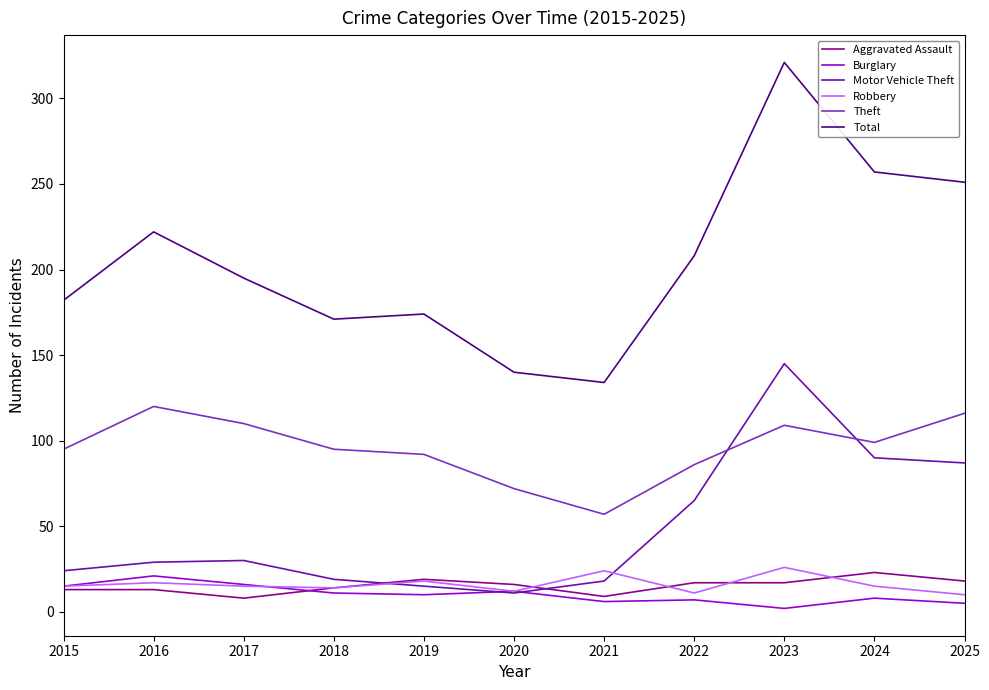

Which series has the widest spread of values?

Total